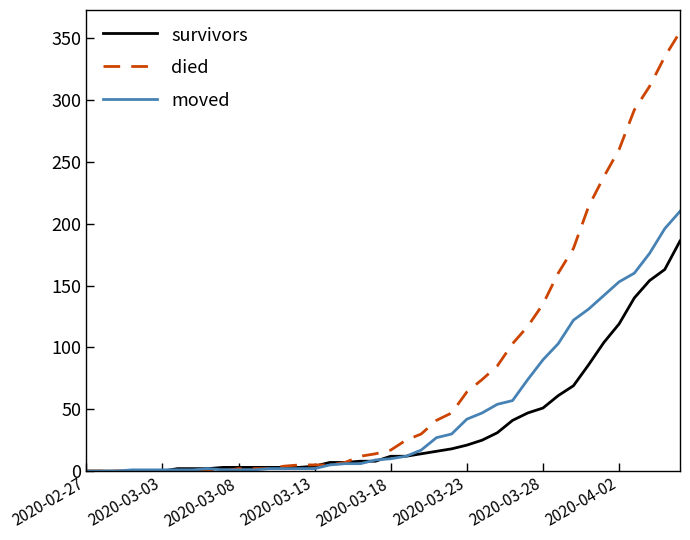

Which series has the largest total across all categories?

died